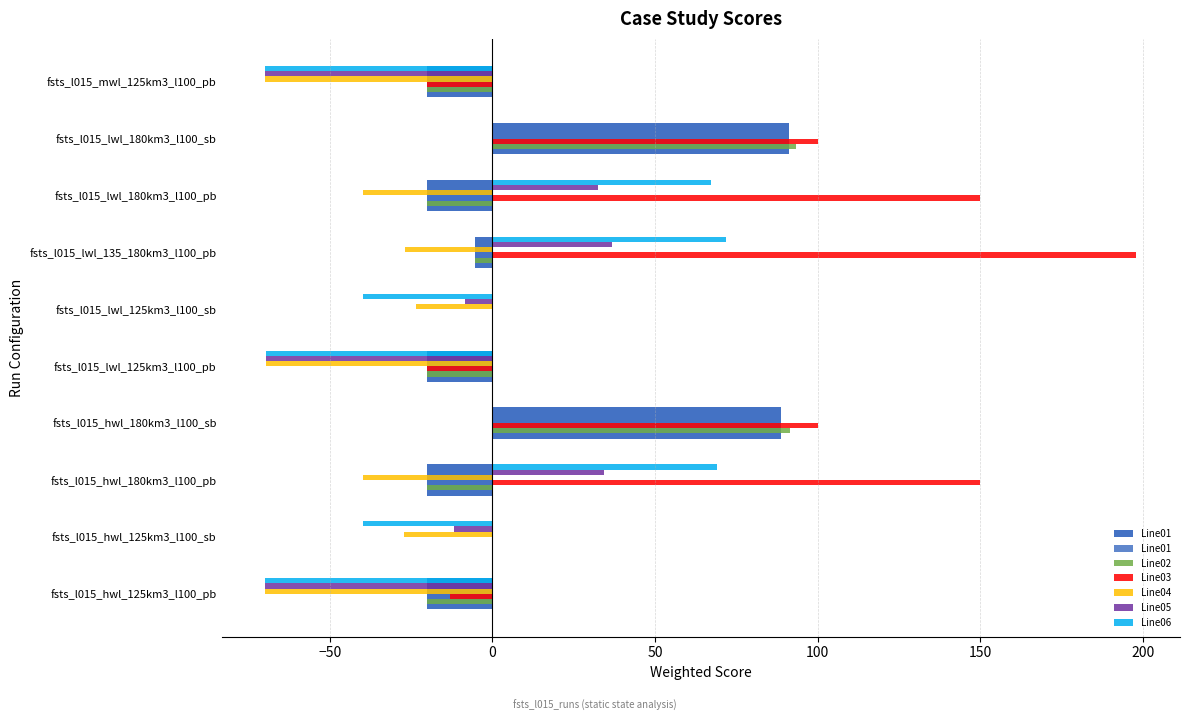

Between fsts_l015_hwl_125km3_l100_pb and fsts_l015_lwl_125km3_l100_pb, which series saw the biggest shift?

Line03